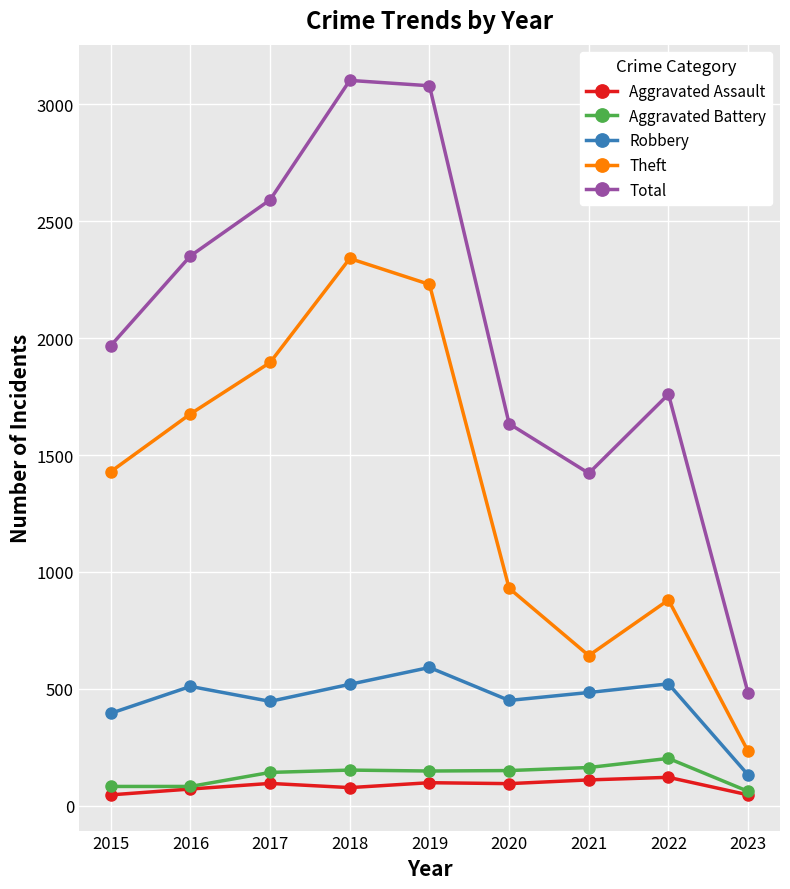

What is the greatest value displayed?

3103